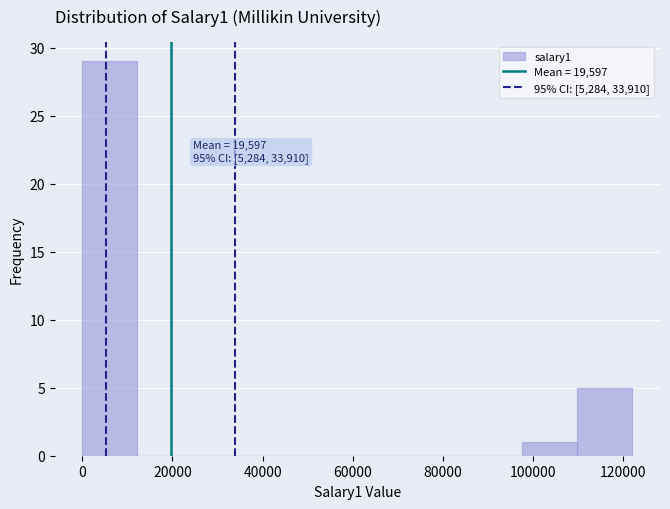

Which range on the x-axis has the tallest bar?

0 to 12200